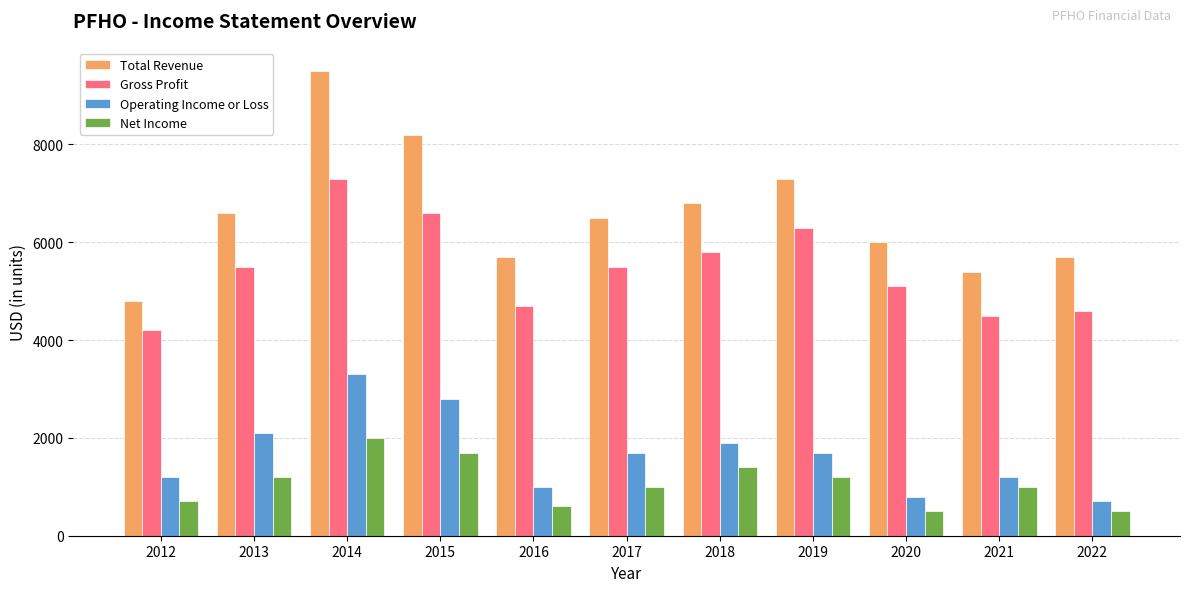

What is the sum of the Net Income values at 2013 and 2016?

1800